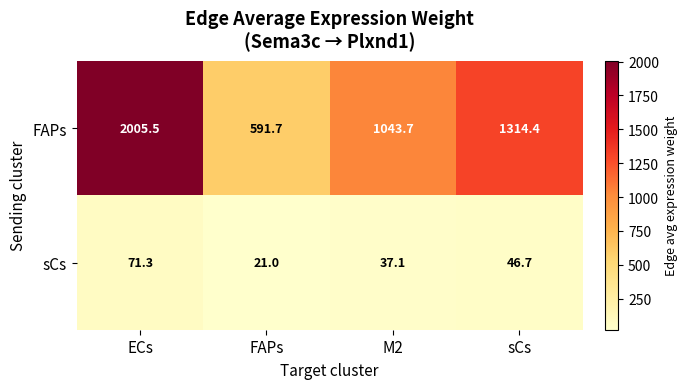

What is the difference between the maximum and second lowest values in the sCs series?

34.2